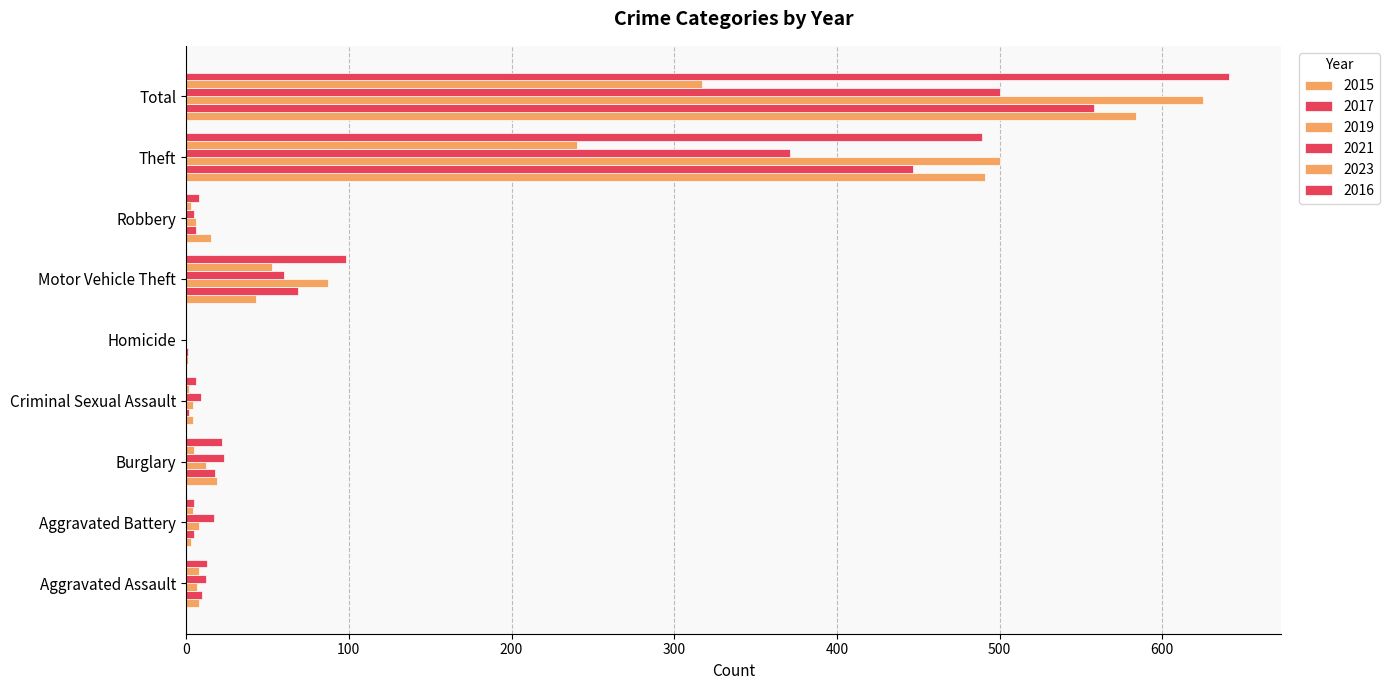

What is the label of the 9th bar from the left?

Total